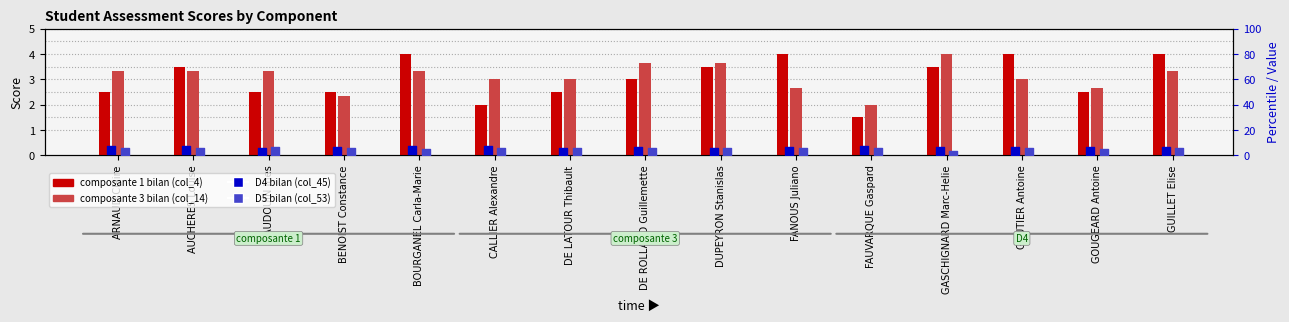

At how many categories does at least one series exceed 0?

15